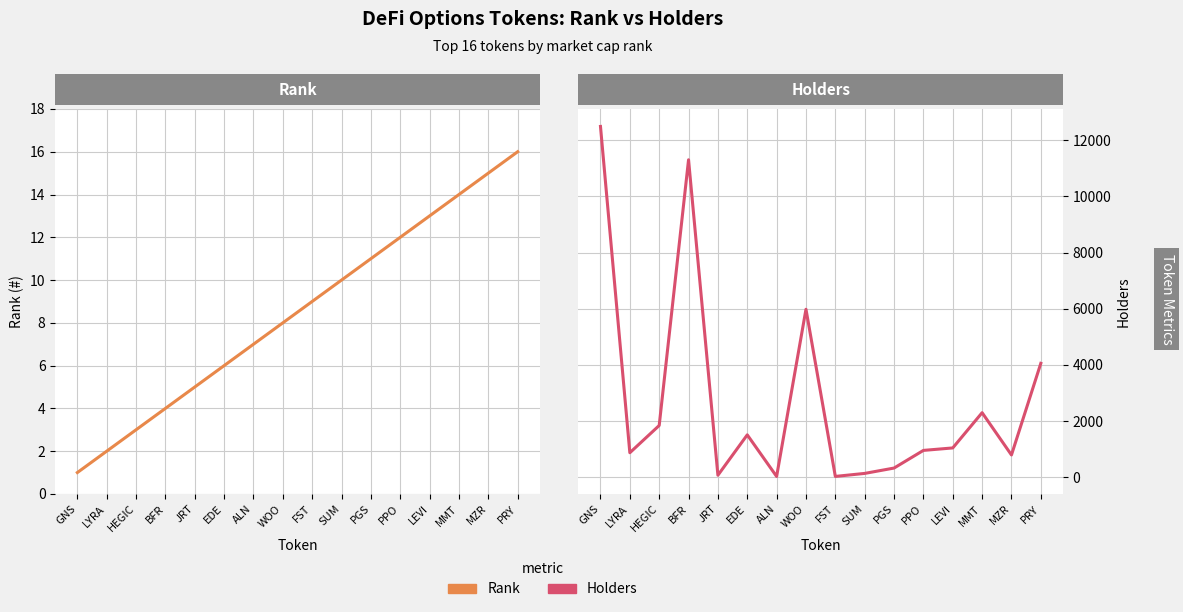

How many data points in Holders are less than 1040?

8